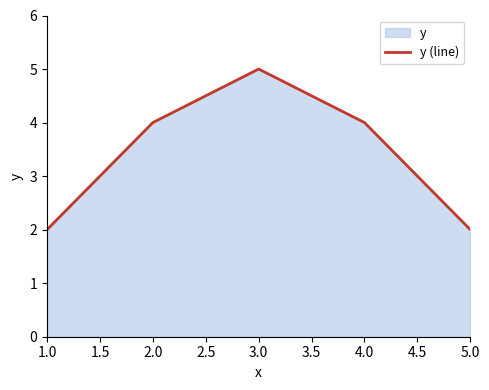

What is the smallest value displayed?

2